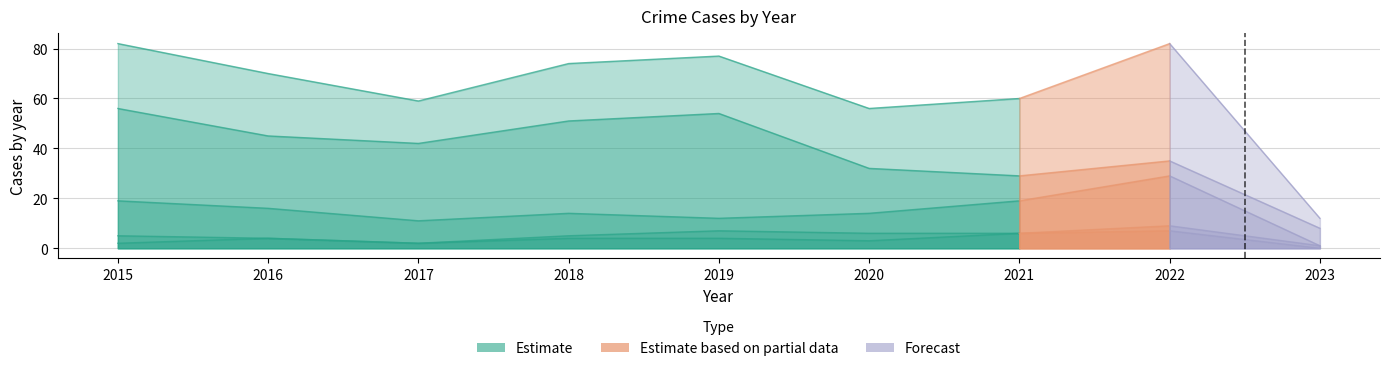

Which category has the highest value in the Robbery series?

2022